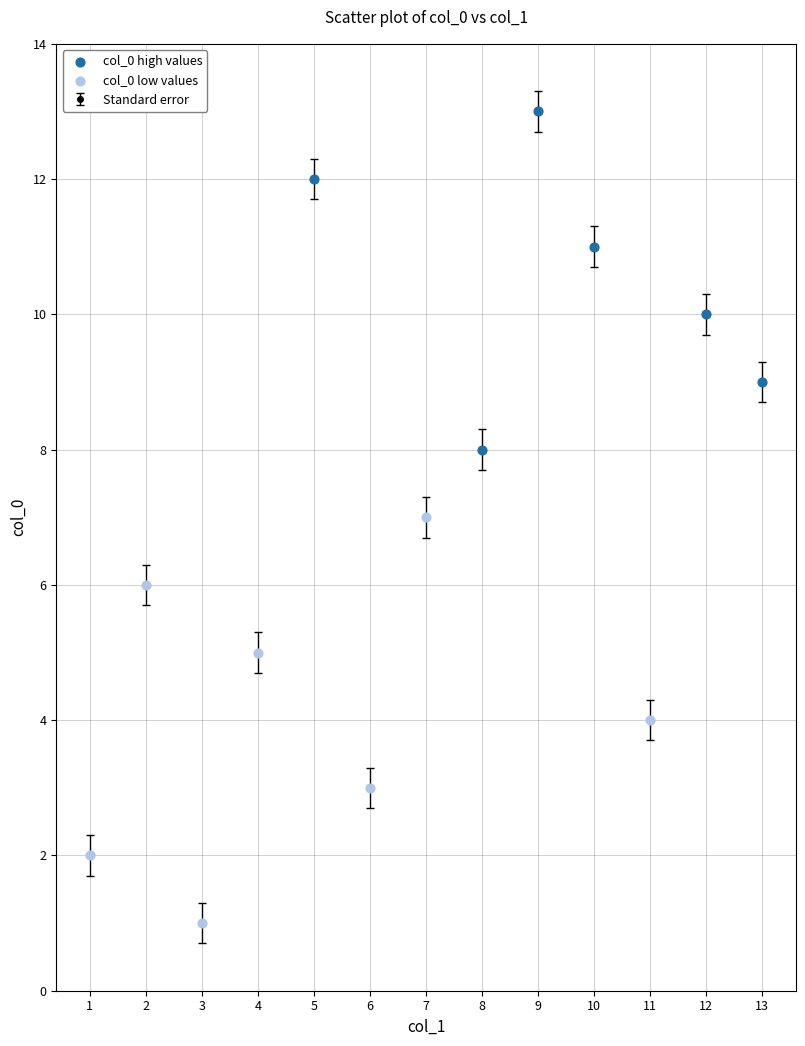

Approximately how many times larger is the value at 2 compared to 12?

0.6